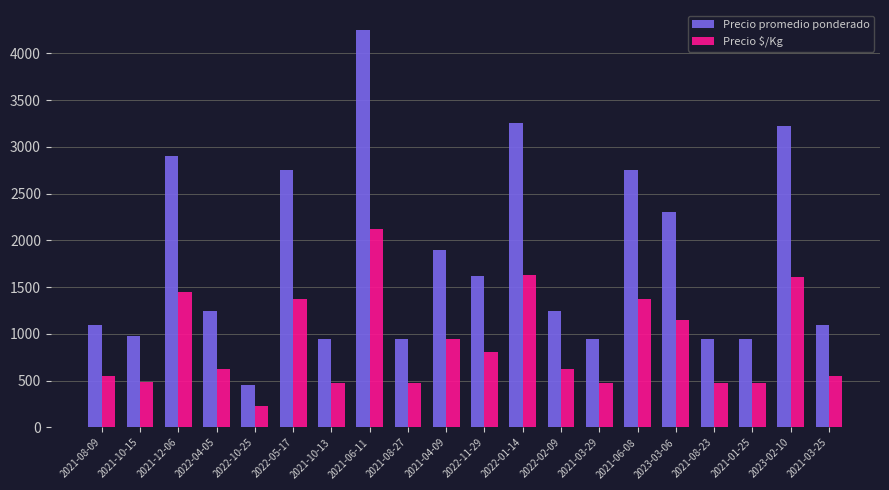

At which label is Precio $/Kg closest to 1175?

2023-03-06